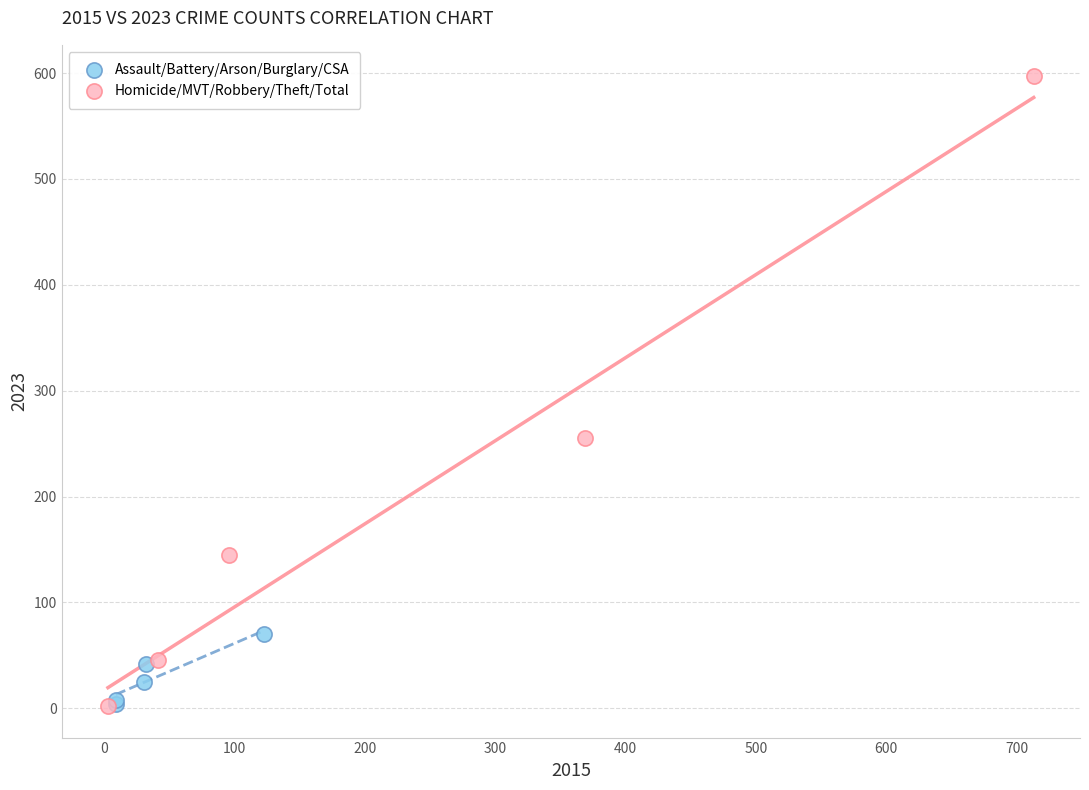

Which series has the widest spread of Y values?

Homicide/MVT/Robbery/Theft/Total